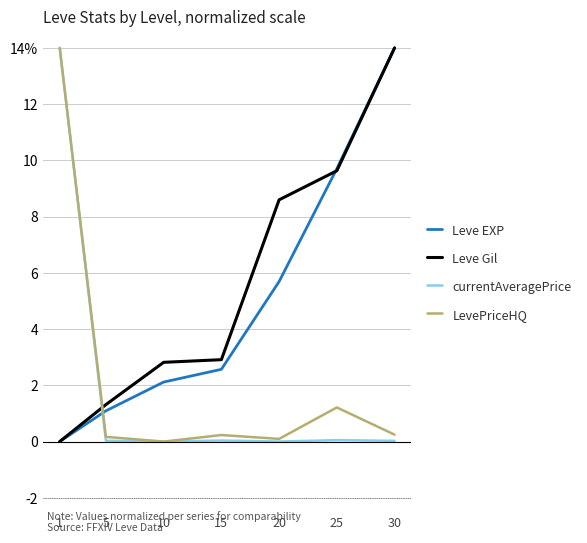

Is this an area chart (filled region under the line)?

No